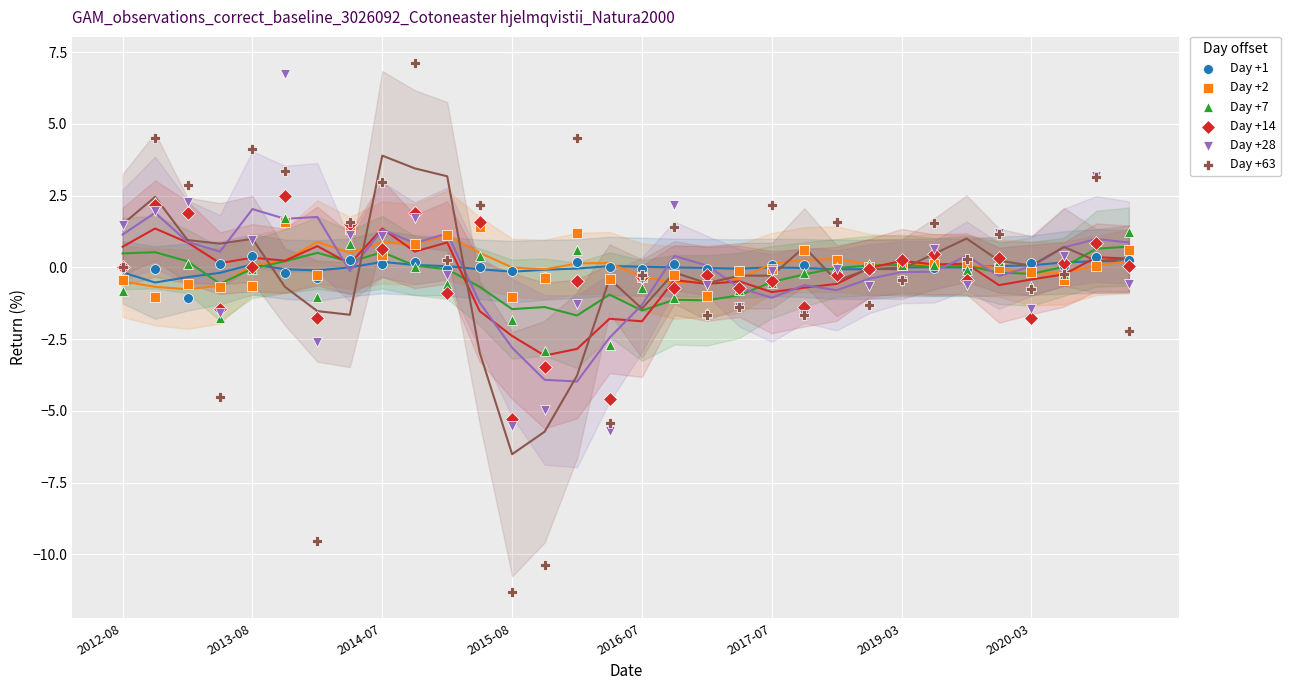

What are all the series names shown in the legend?

Day +1, Day +2, Day +7, Day +14, Day +28, Day +63